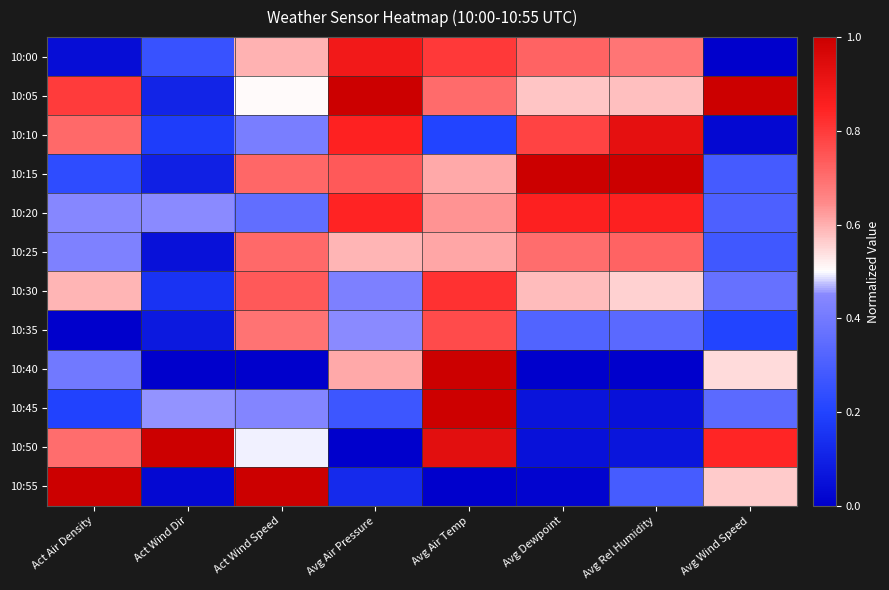

Between Avg Wind Speed and Act Wind Speed, which is larger?

Act Wind Speed